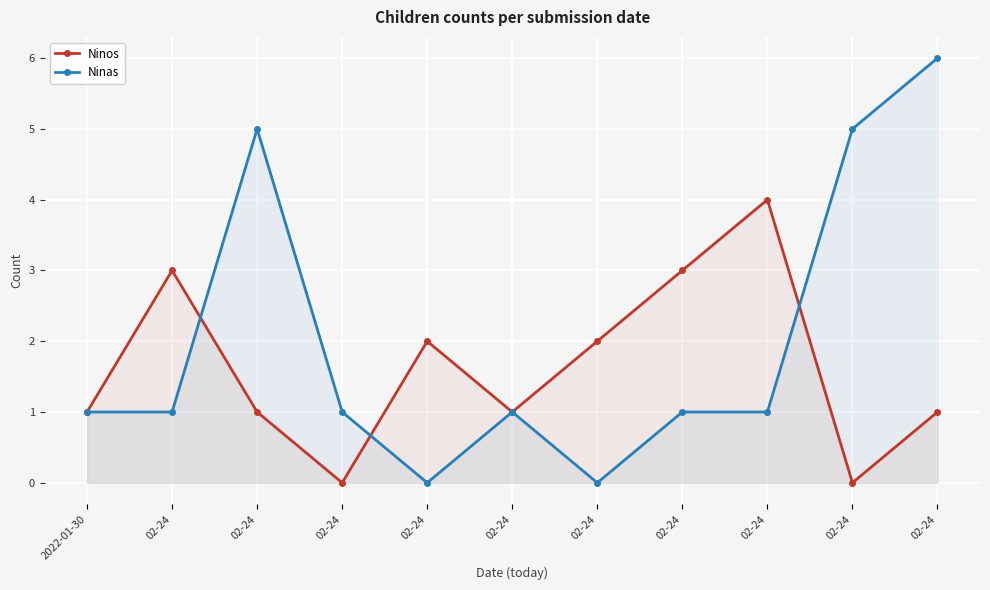

Which series has the largest range (max minus min)?

Ninas